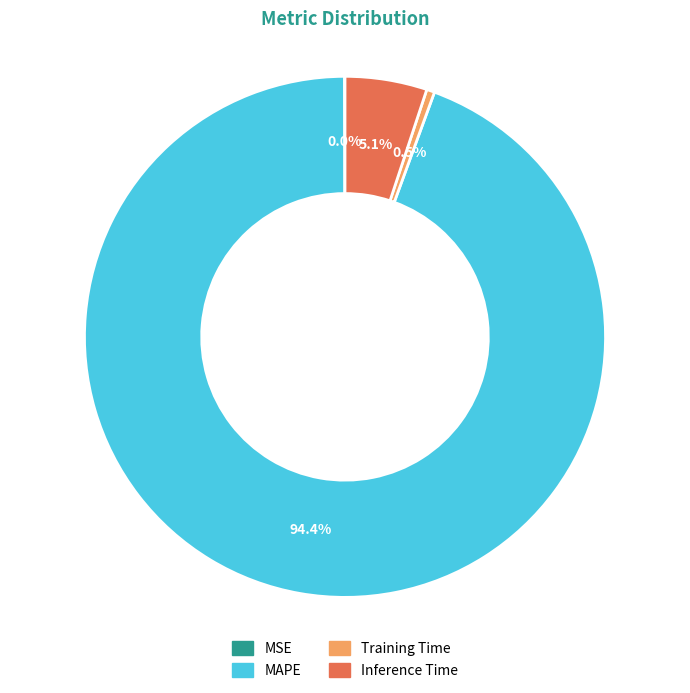

Is there a majority slice in this chart?

Yes